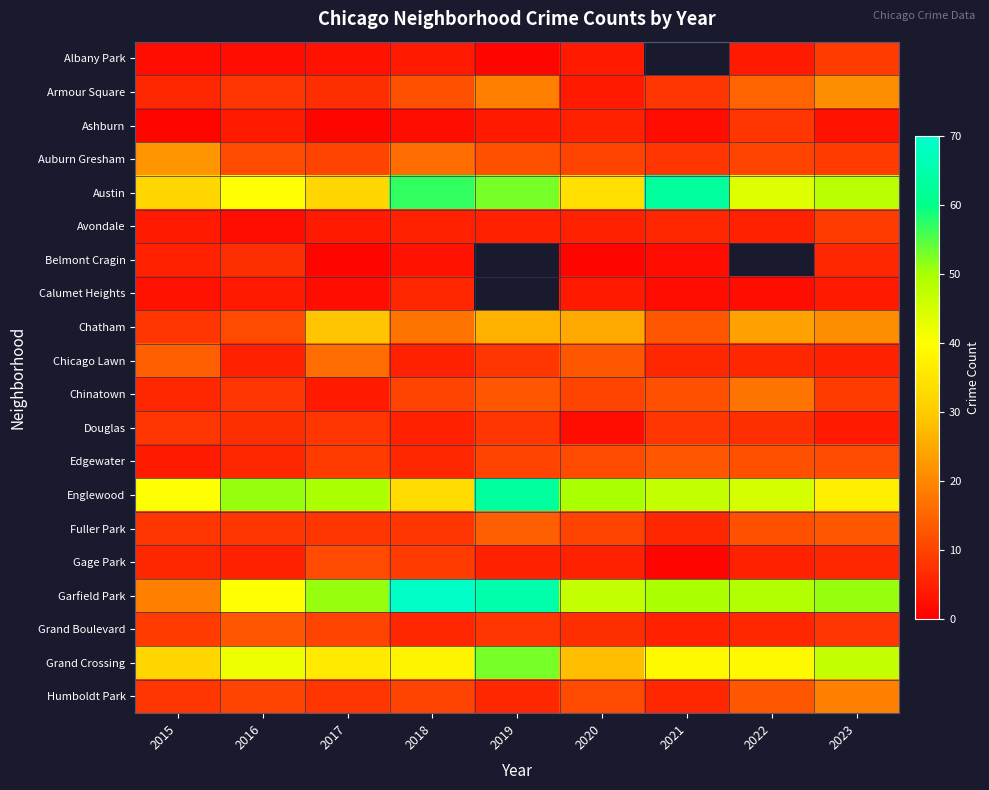

Between 2020 and 2023, which is larger?

2023